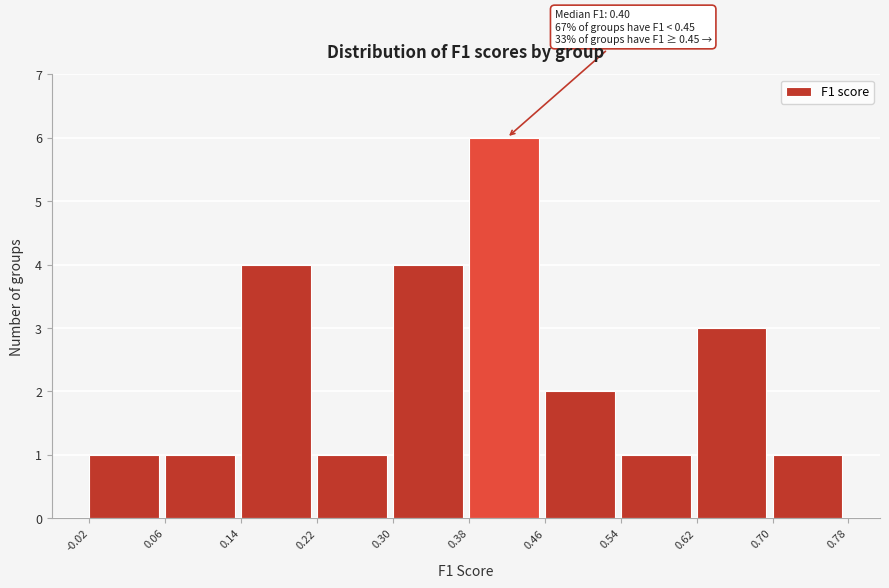

Over which range of the x-axis is the bar tallest?

0.38 to 0.46